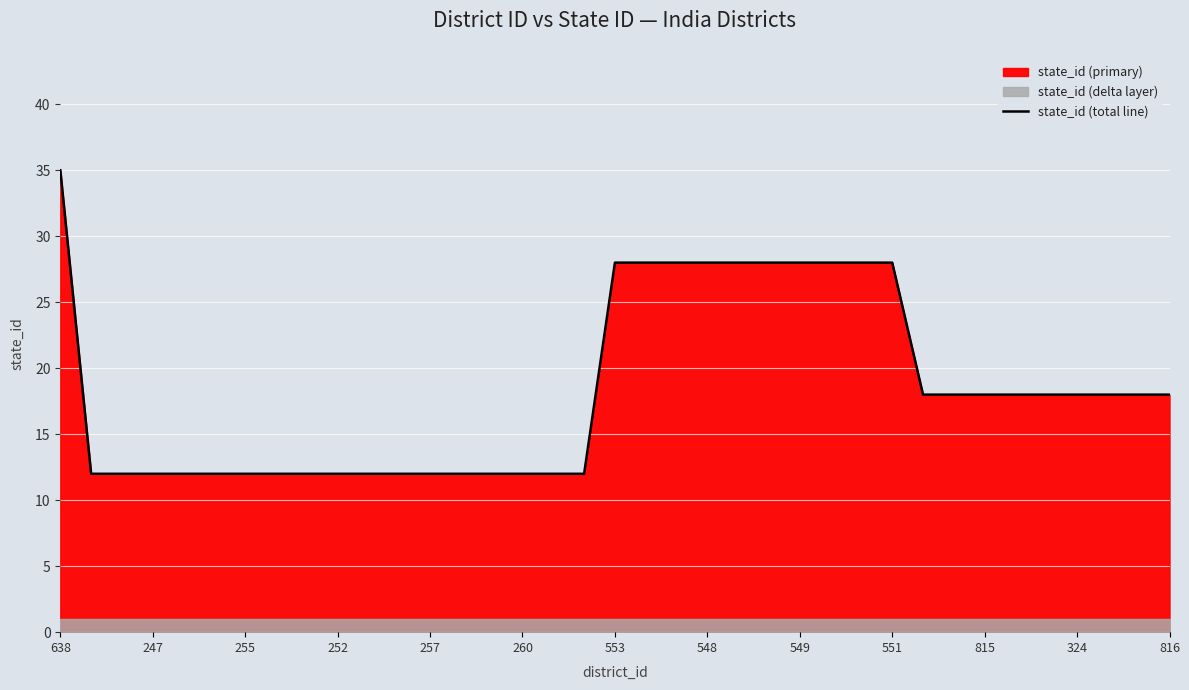

Count the values in the range 12 to 28.

36